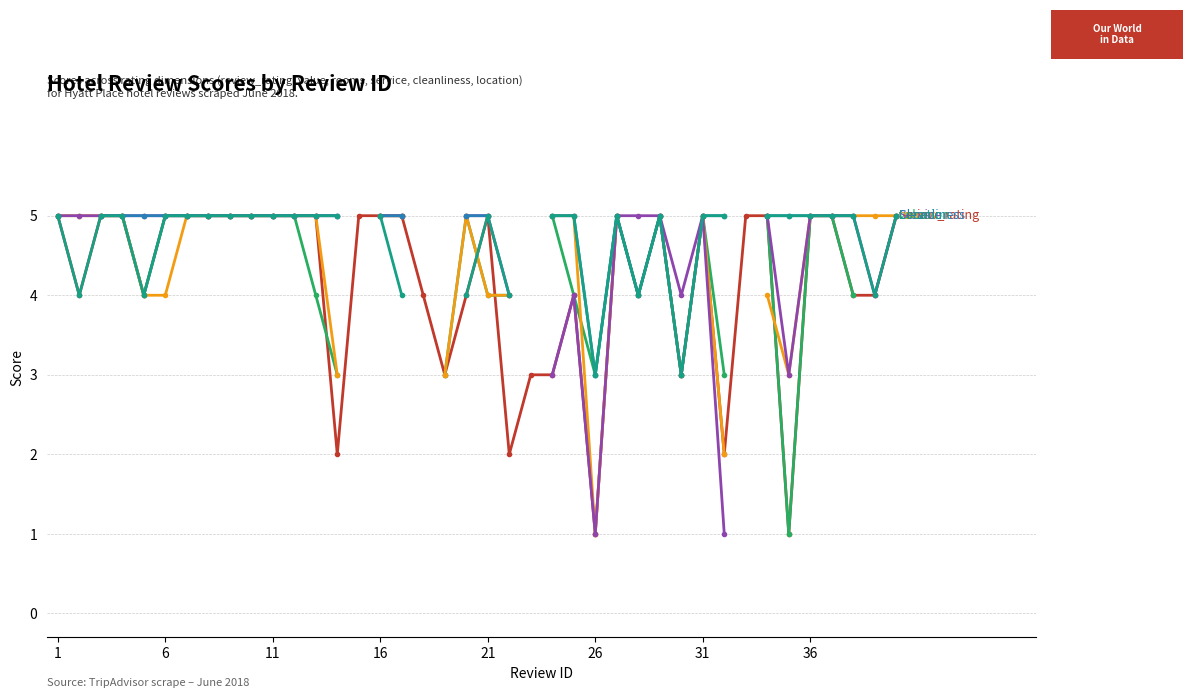

What is the total value across all series at 16?

30.0